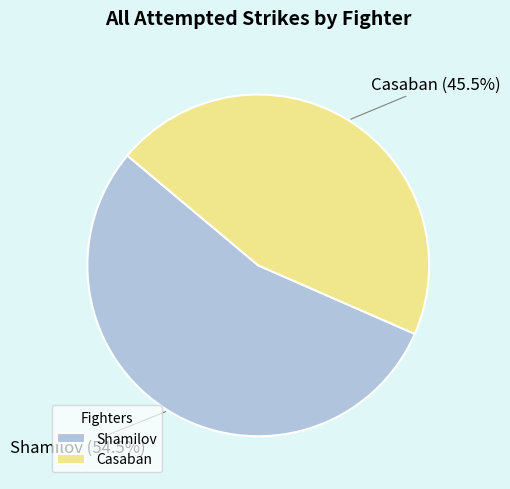

Is it true that Casaban is 54% of the pie?

False